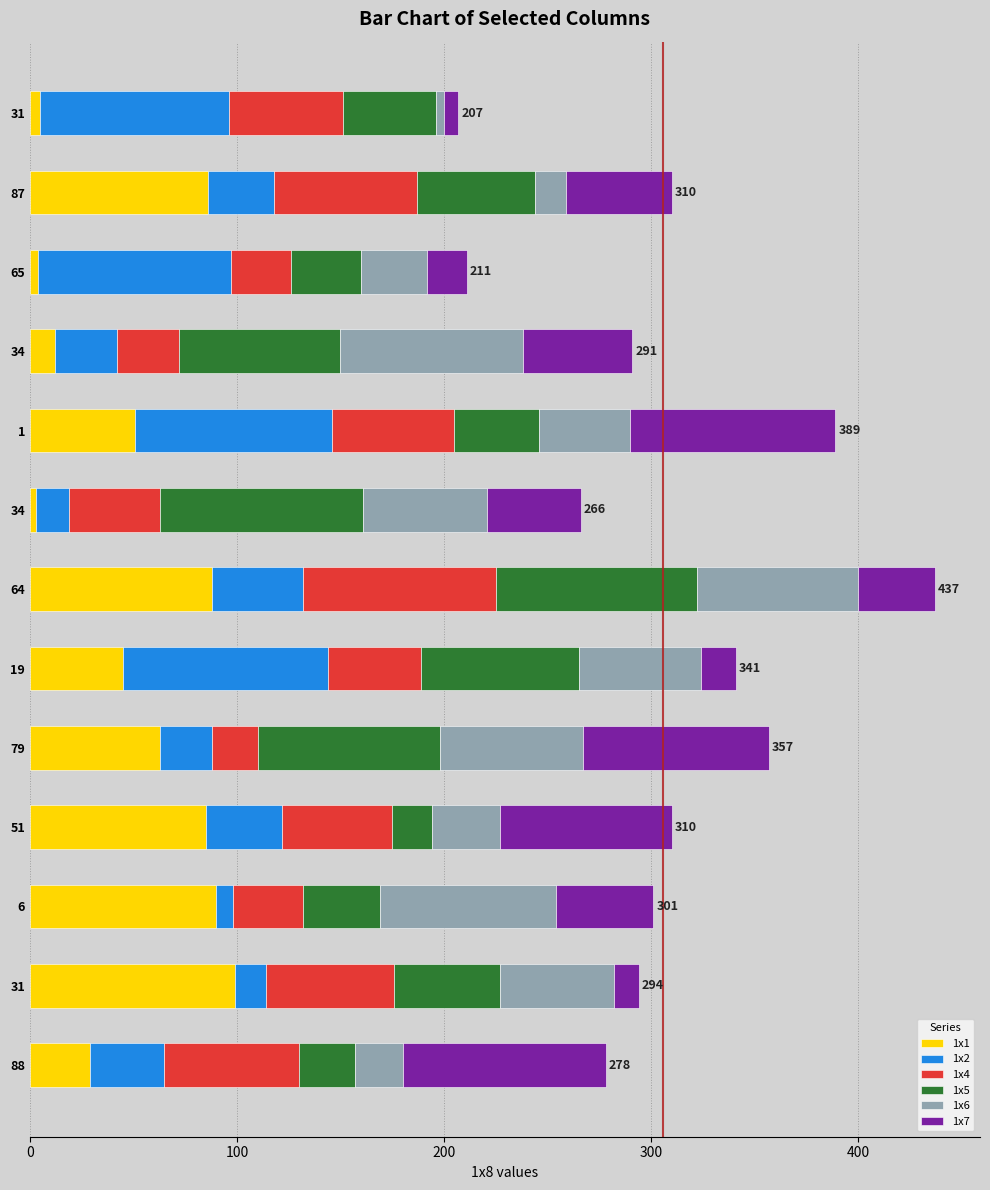

What are all the series names shown in the legend?

1x1, 1x2, 1x4, 1x5, 1x6, 1x7